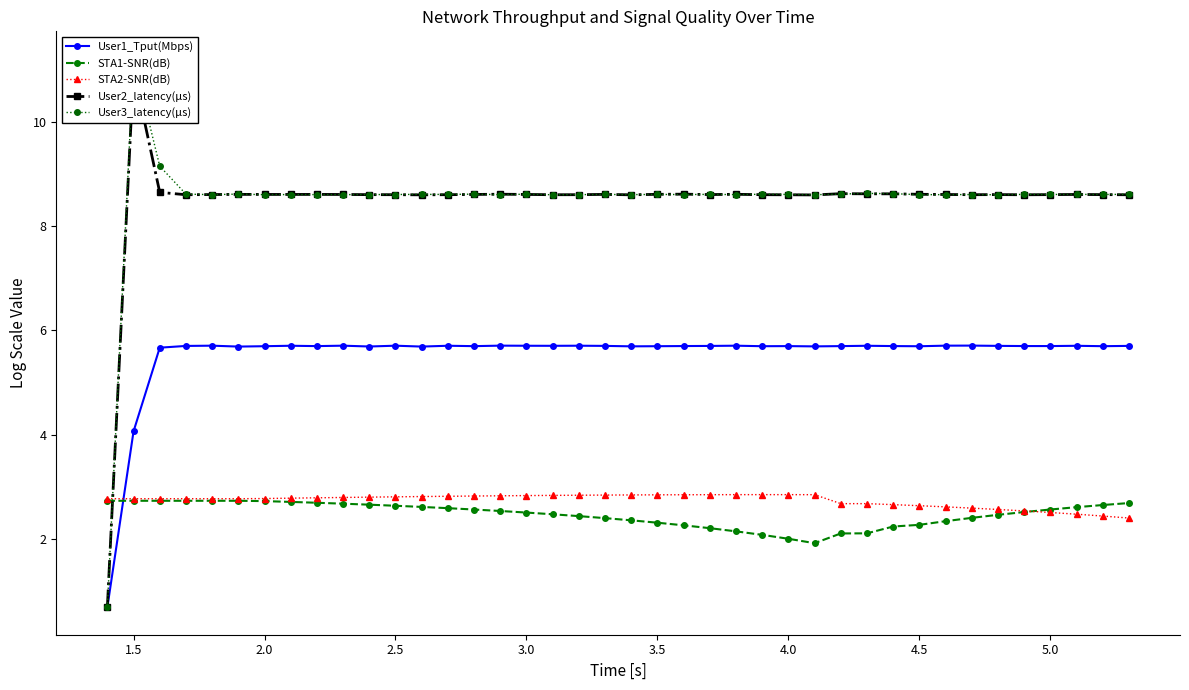

What is the maximum value for STA1-SNR(dB)?

2.7